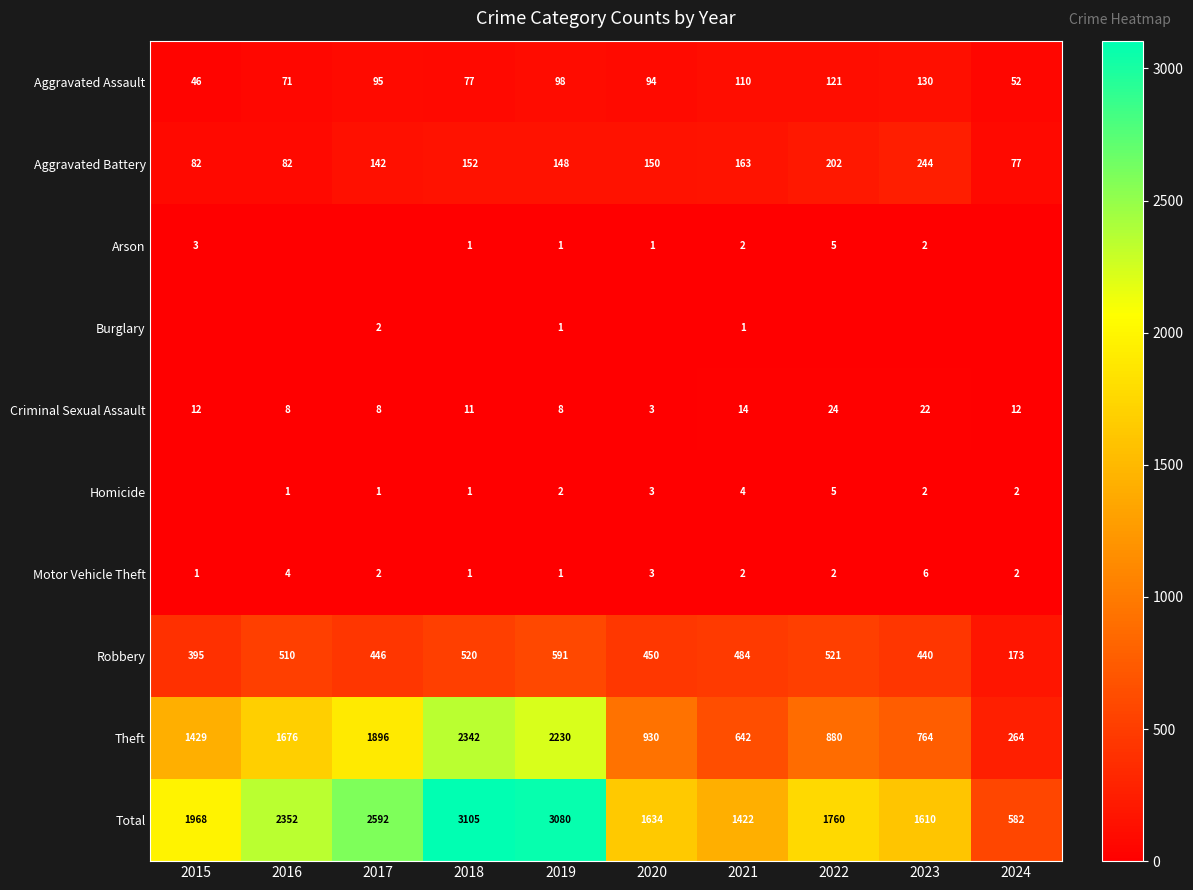

List the labels in order of Aggravated Assault value, smallest first.

2015, 2024, 2016, 2018, 2020, 2017, 2019, 2021, 2022, 2023